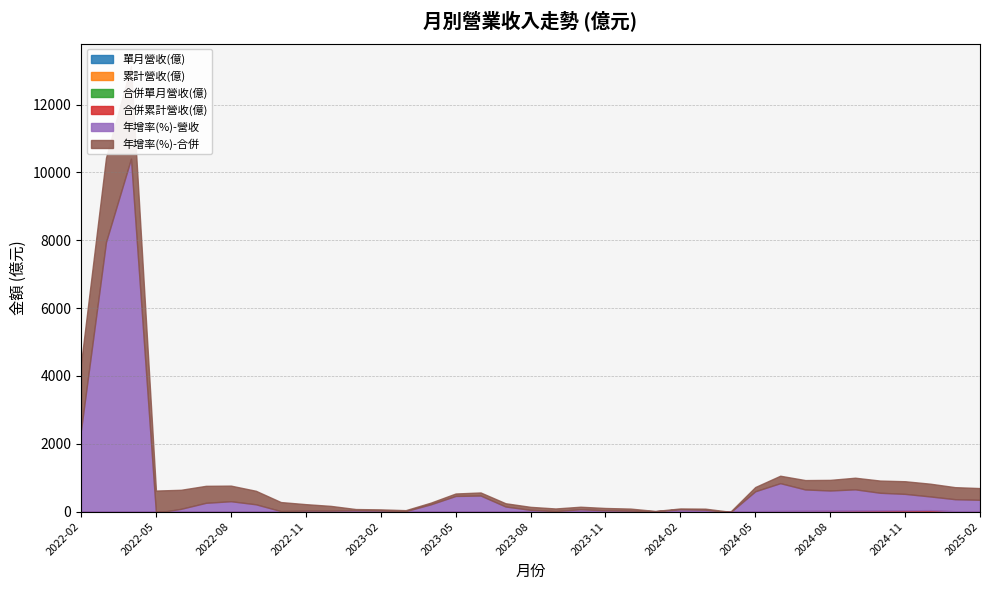

True or false: 年增率(%)-合併 and 單月營收(億) cross at least once.

False